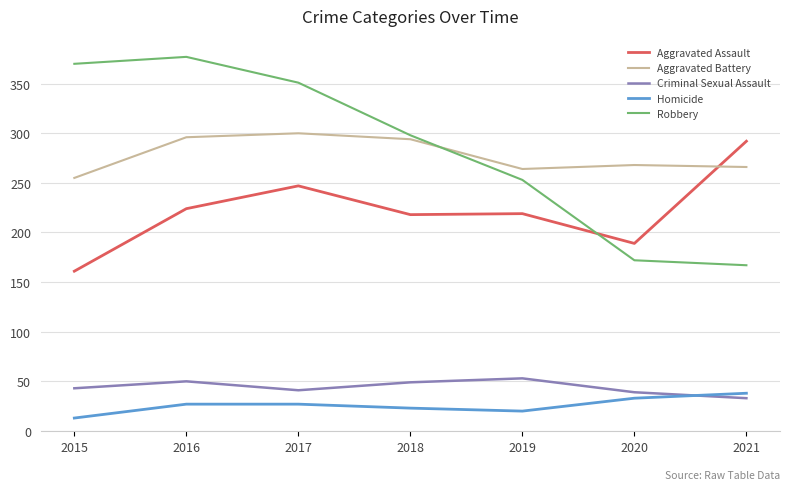

Which series has the largest range (max minus min)?

Robbery